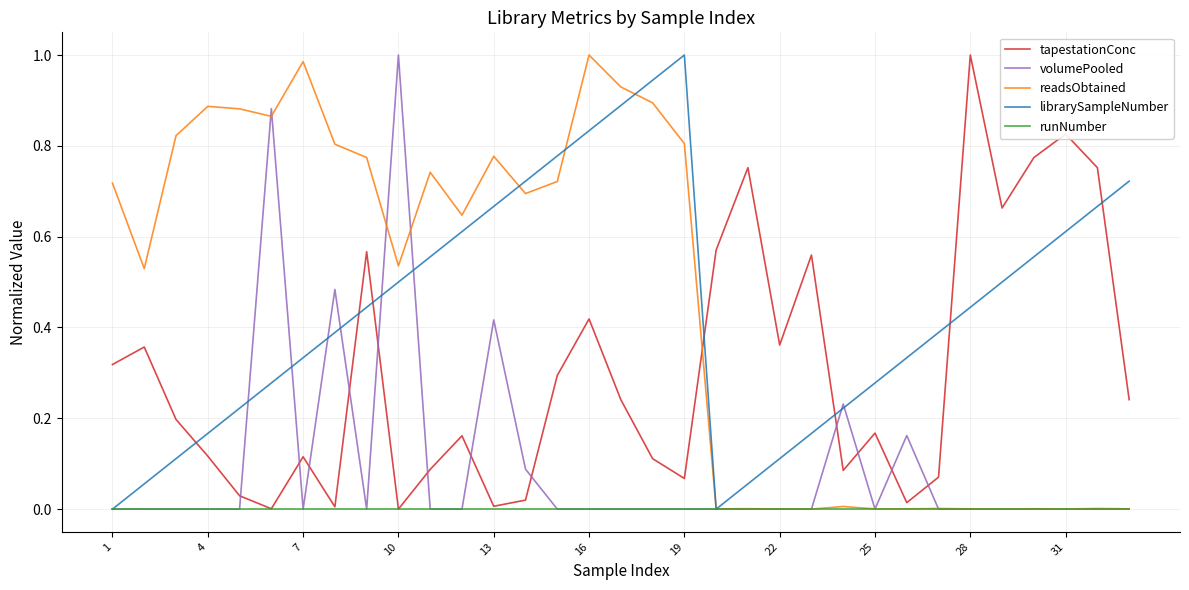

True or false: tapestationConc and volumePooled cross at least once.

True